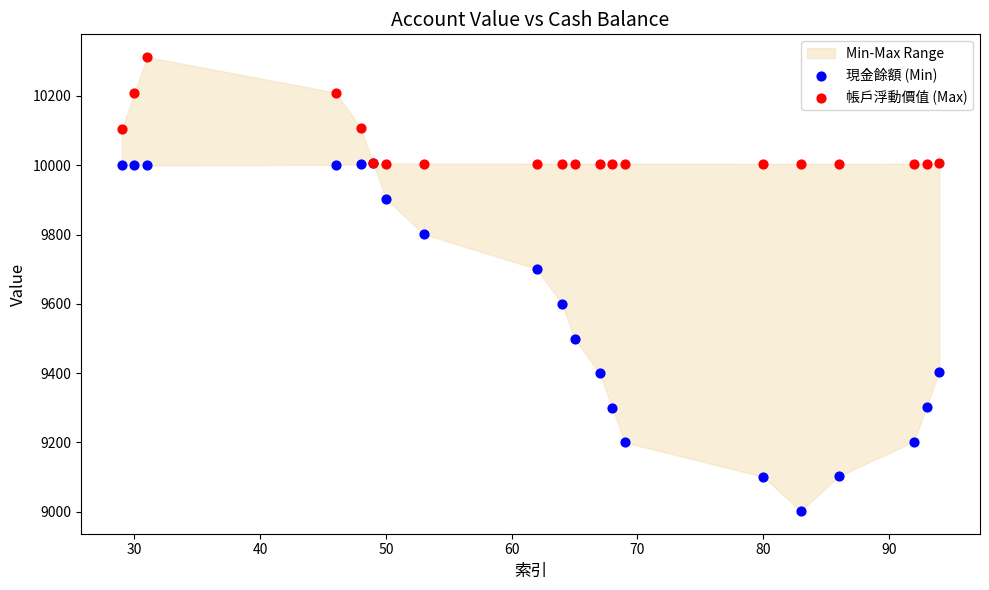

Which series has the widest spread of Y values?

現金餘額 (Min)